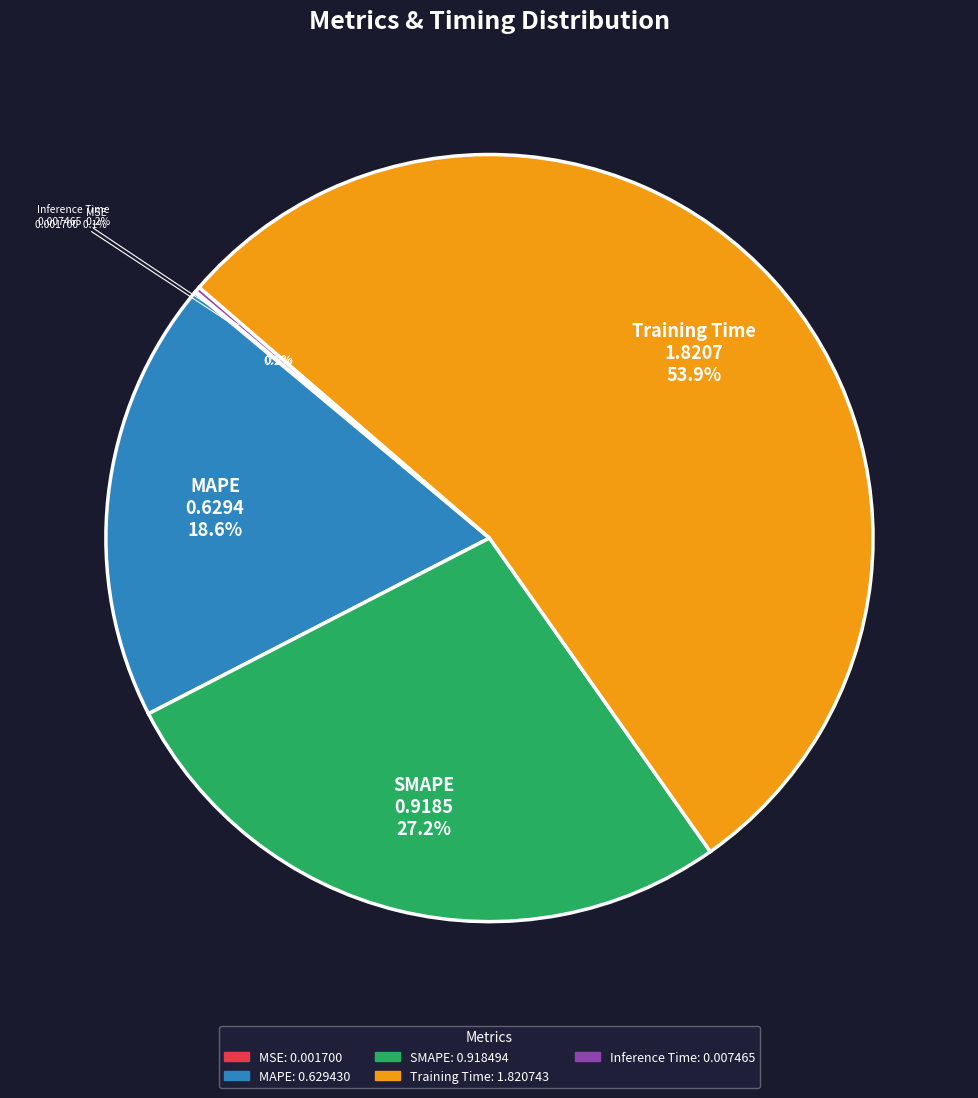

Is there a majority slice in this chart?

Yes